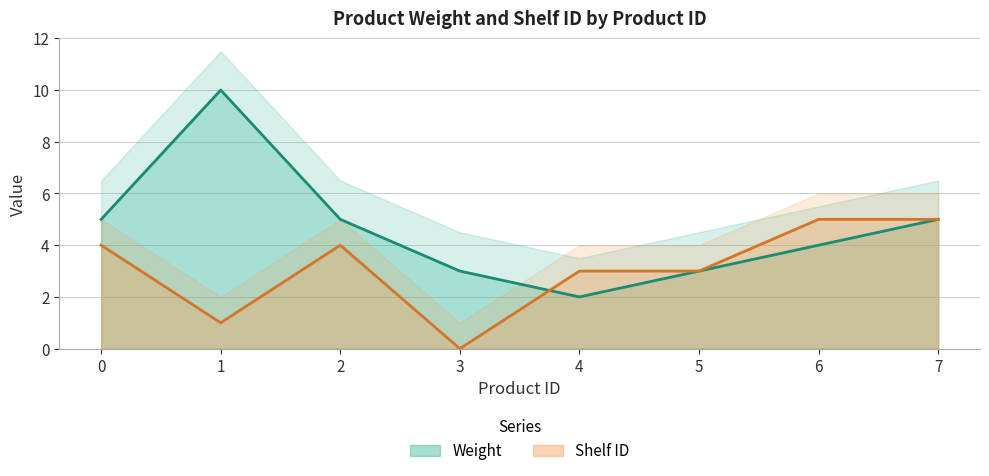

Which series has the largest total across all categories?

Weight